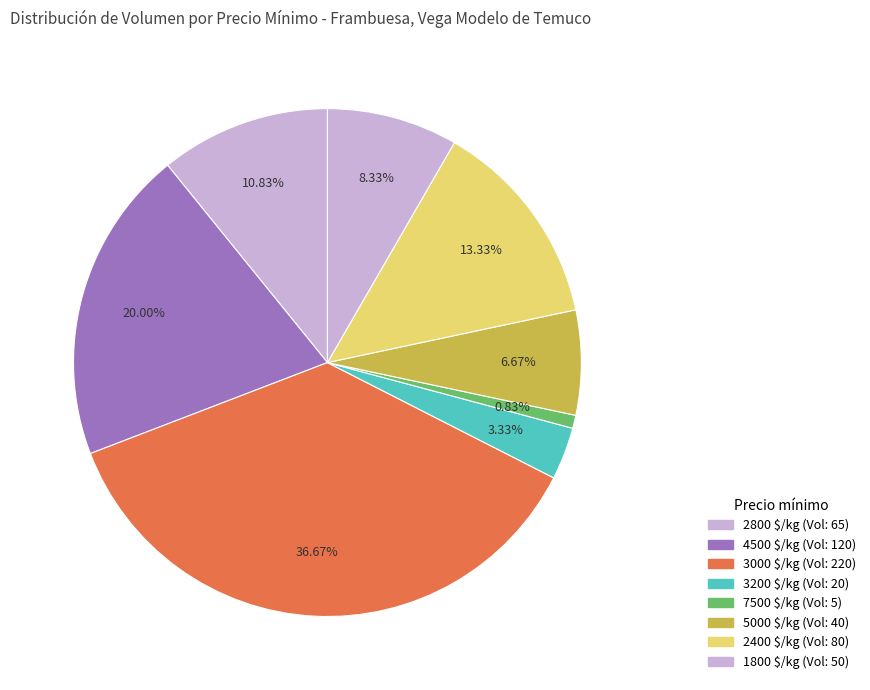

Count the number of slices in the pie.

8